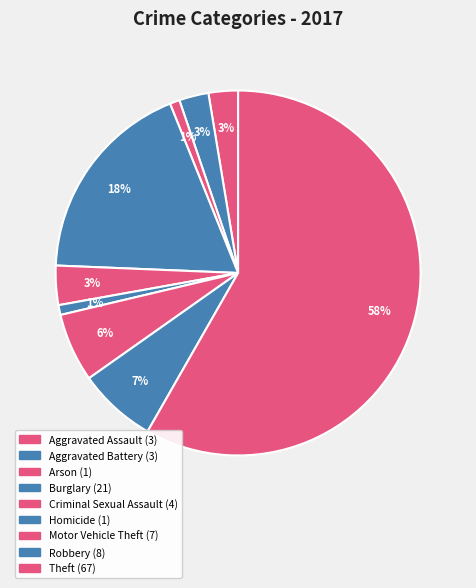

True or false: Burglary accounts for 18% of the total.

True